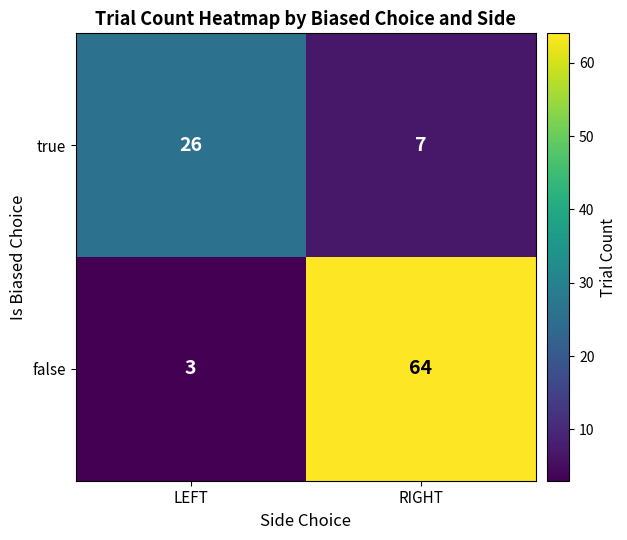

Reading right to left, what are all the values shown in this chart?

true: RIGHT=7	LEFT=26
false: RIGHT=64	LEFT=3